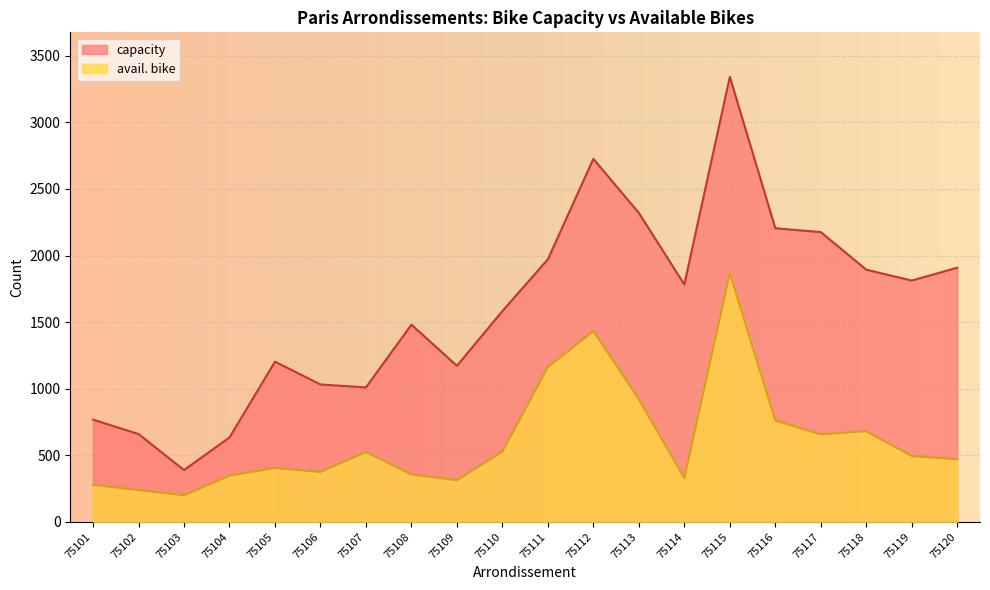

At which category is the sum across all series the highest?

75115